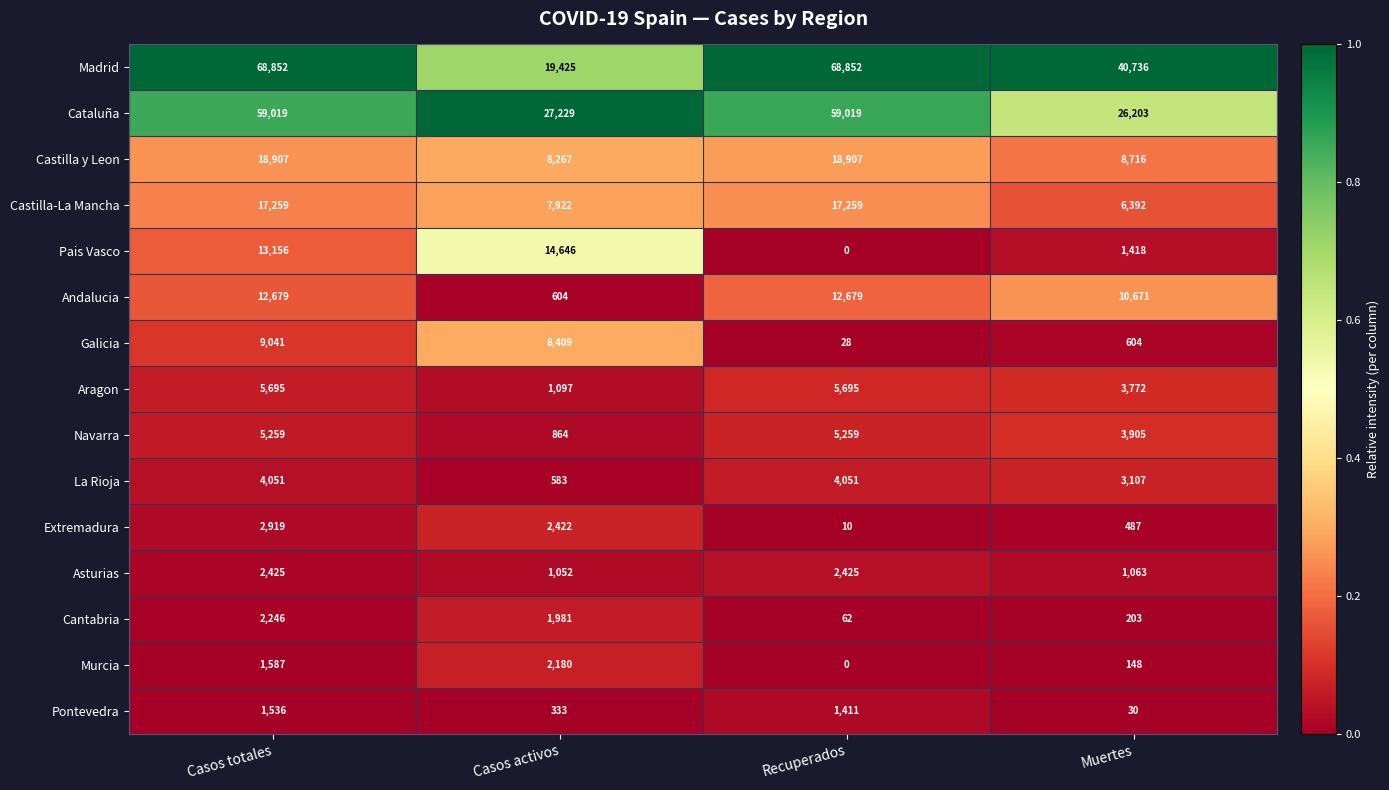

At Muertes, list the series in order from smallest to largest.

Pontevedra, Murcia, Cantabria, Extremadura, Galicia, Asturias, Pais Vasco, La Rioja, Aragon, Navarra, Castilla-La Mancha, Castilla y Leon, Andalucia, Cataluña, Madrid